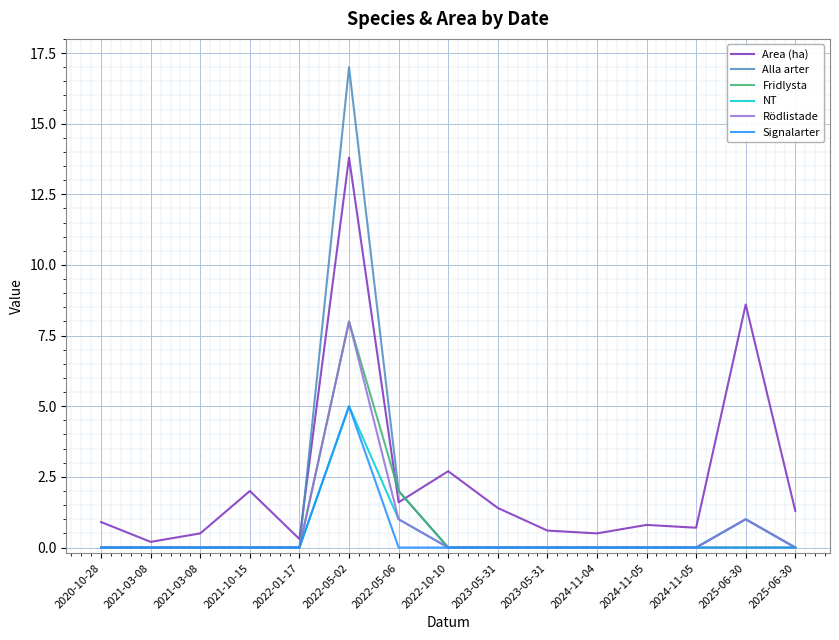

Is it true that Alla arter equals 11.2 at 2024-11-05?

False